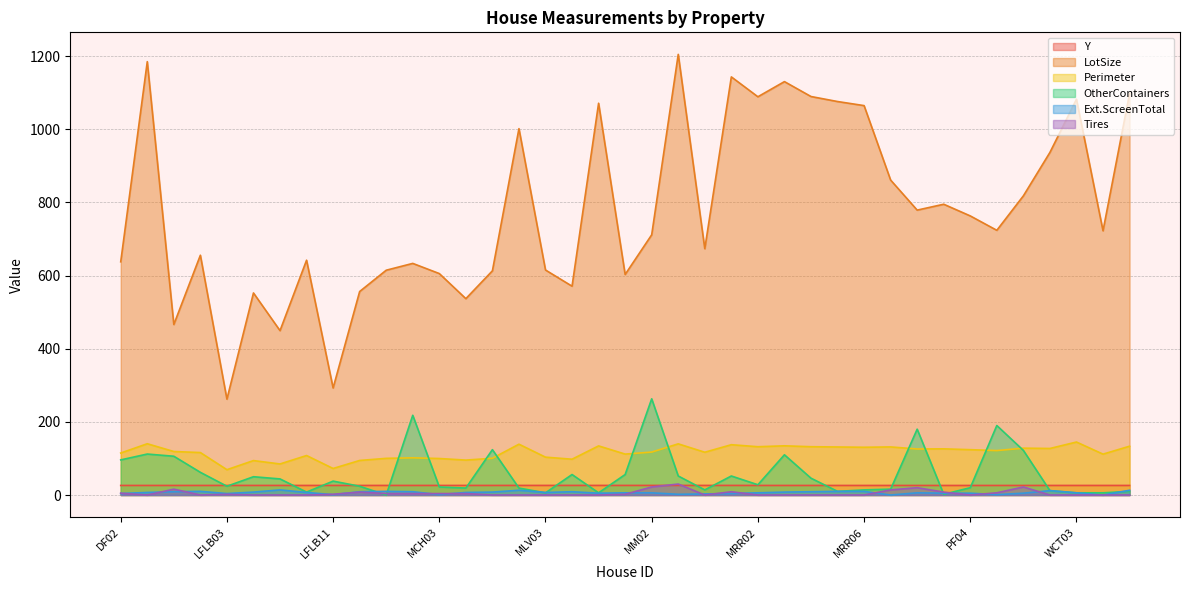

What is the label of the 18th point from the left?

MLV08